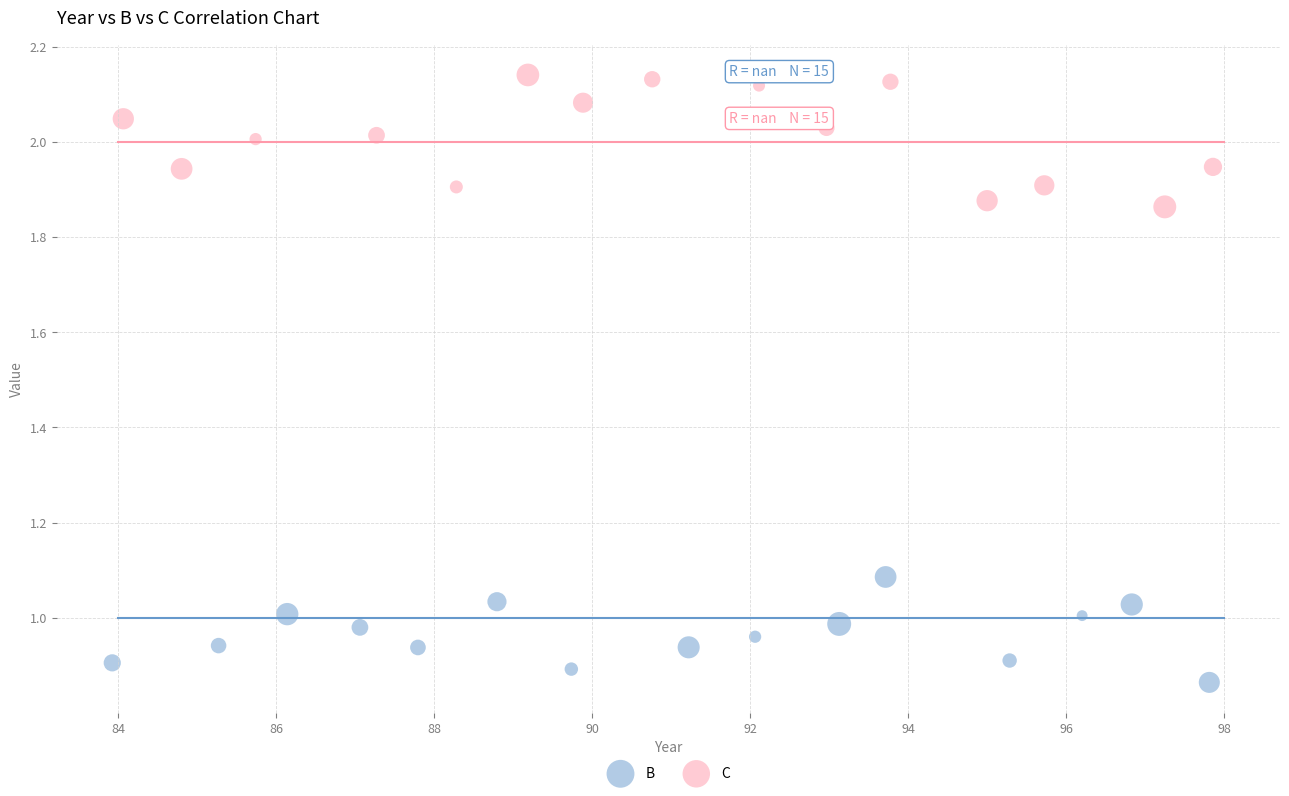

Which series contains the highest Y value?

C